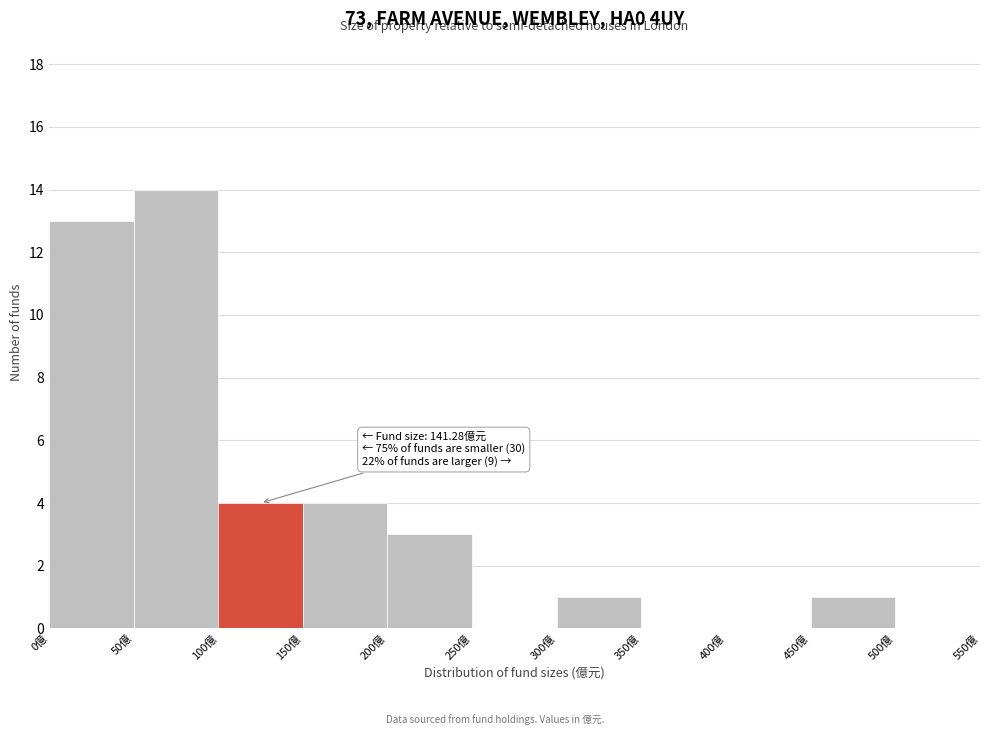

Over which range of the x-axis is the bar tallest?

50 to 100